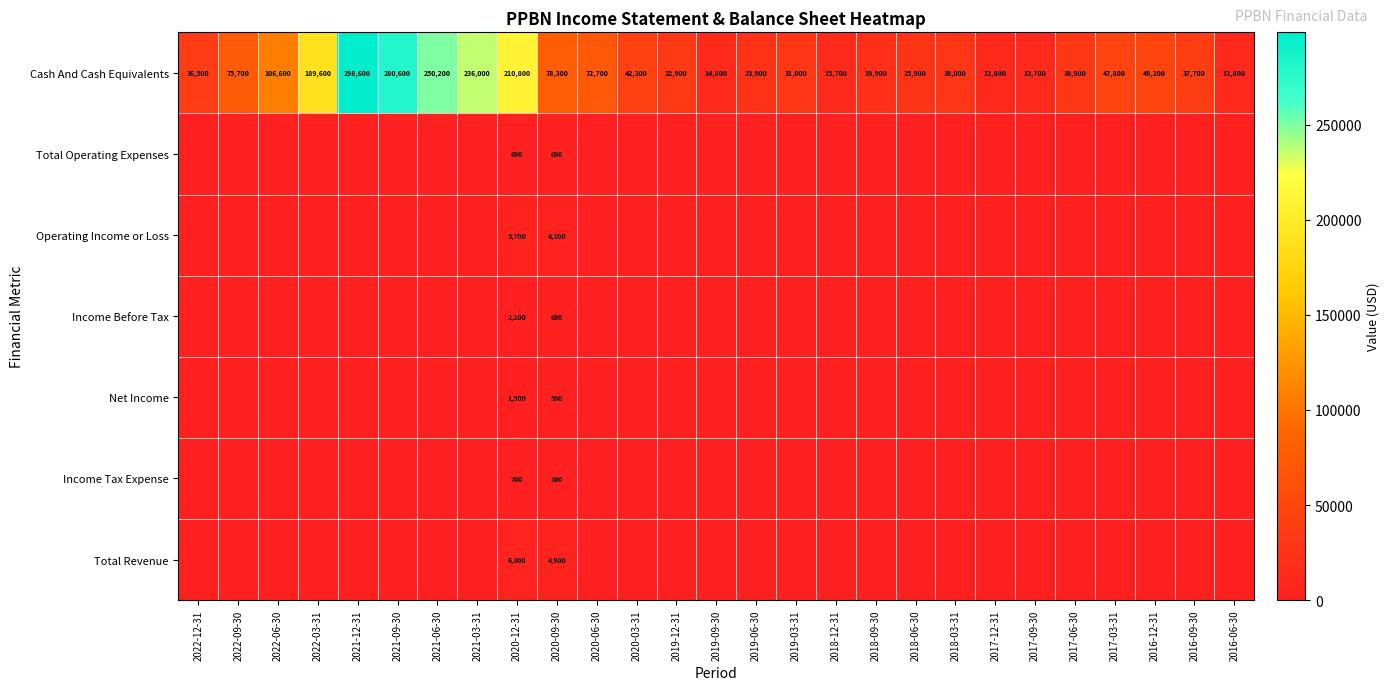

Which category has the highest value across all series?

2021-12-31